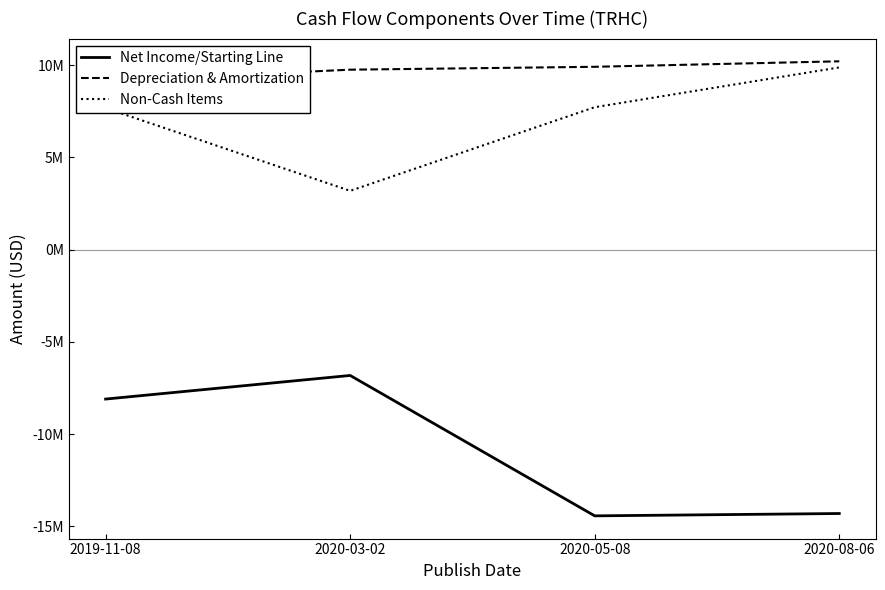

What value does the Depreciation & Amortization series have at 2020-05-08, to the nearest 50?

9913000